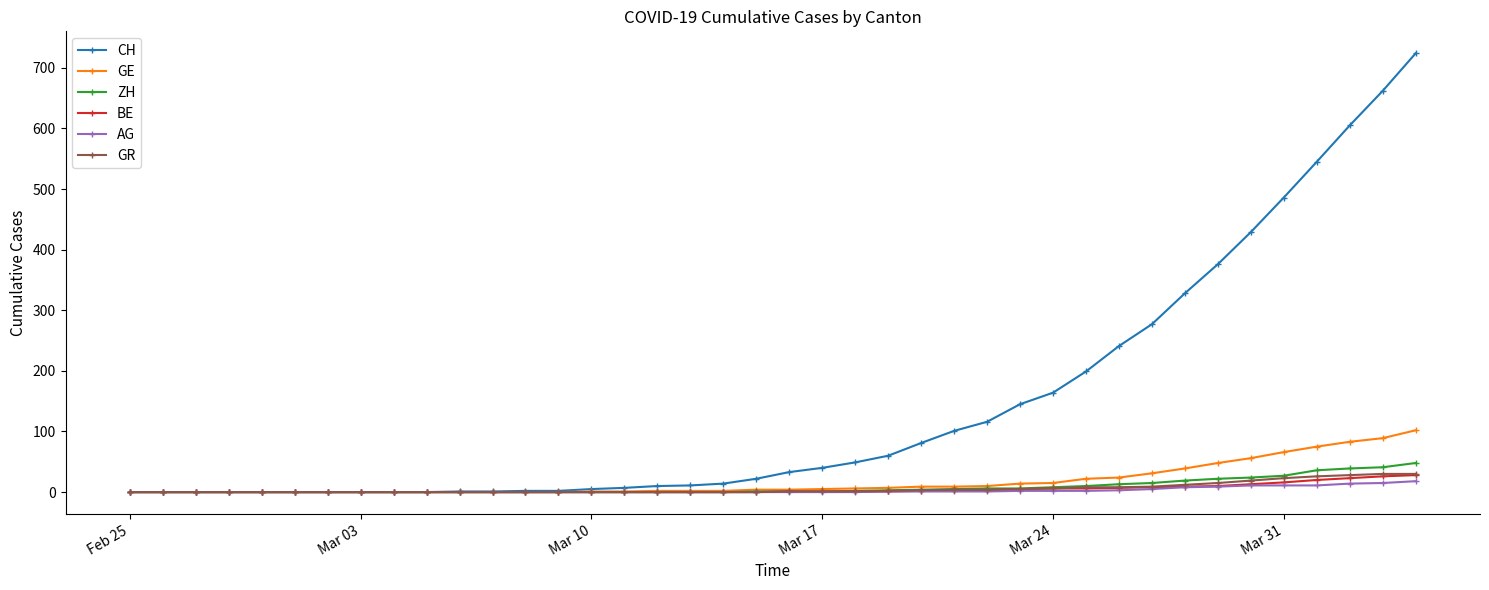

Which series has the largest total across all categories?

CH